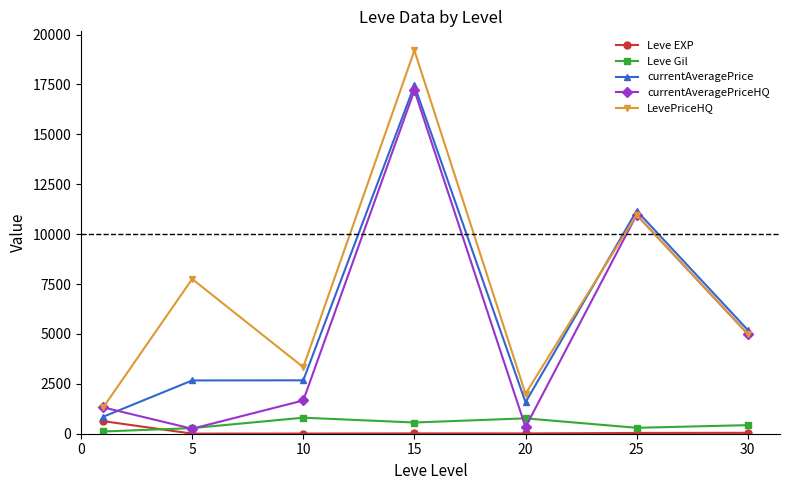

In LevePriceHQ, how many points are lower than both neighbors (excluding endpoints)?

2